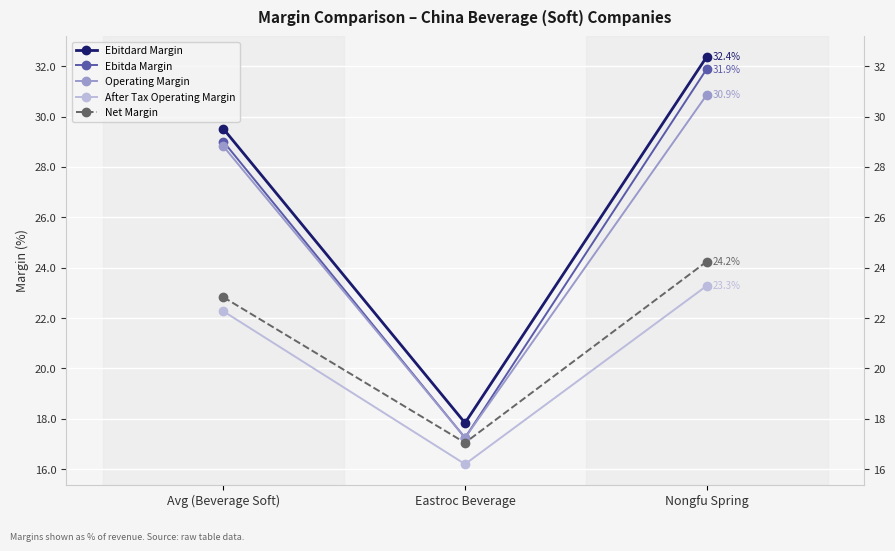

How many lines are shown in the chart?

5